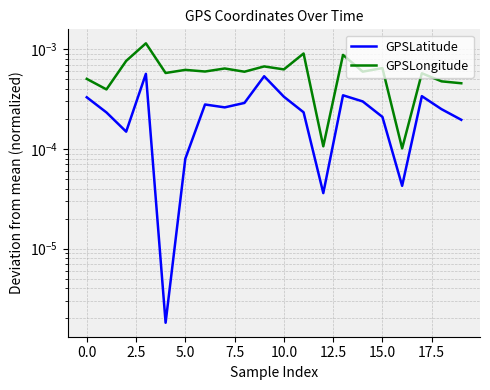

The GPSLatitude series shows 0.0 at 12.5. True or false?

False